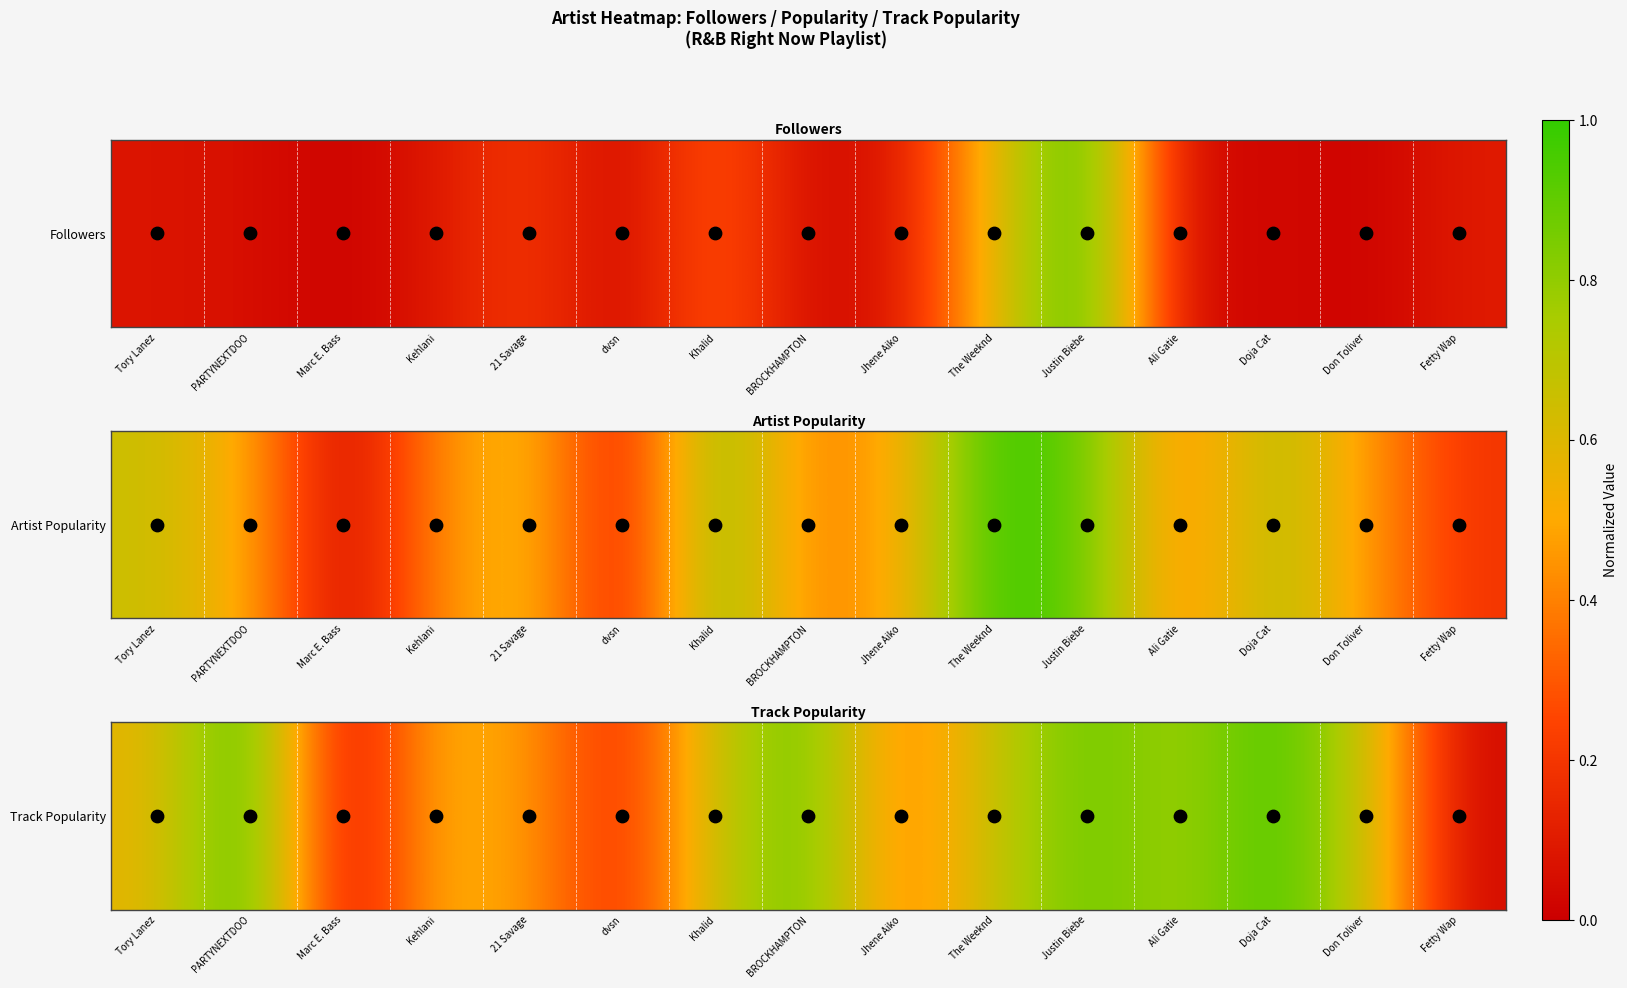

Rank the categories by value from lowest to highest.

Marc E. Bass, Fetty Wap, dvsn, Jhene Aiko, 21 Savage, Kehlani, Tory Lanez, Khalid, The Weeknd, Don Toliver, Ali Gatie, BROCKHAMPTON, Justin Biebe, Doja Cat, PARTYNEXTDOO